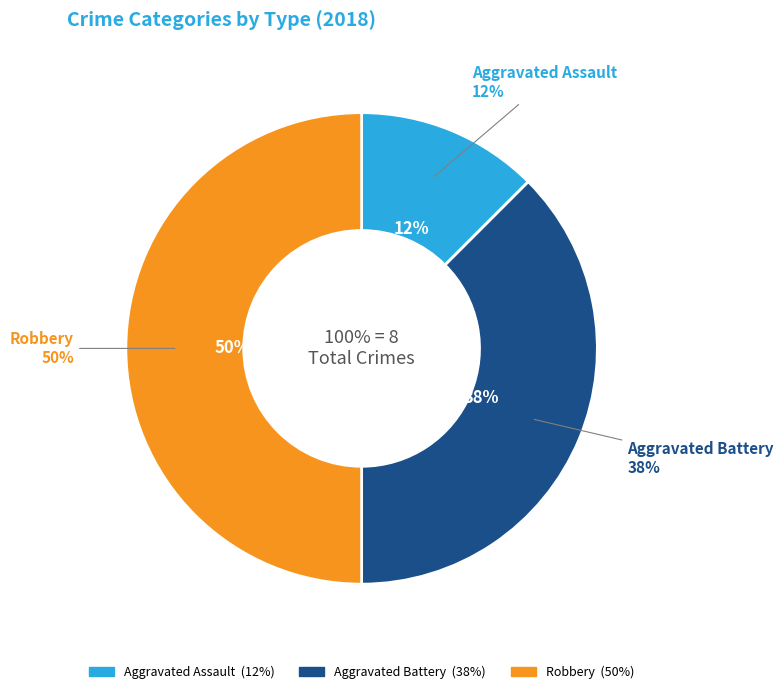

What is the smallest slice in the pie chart?

Aggravated Assault